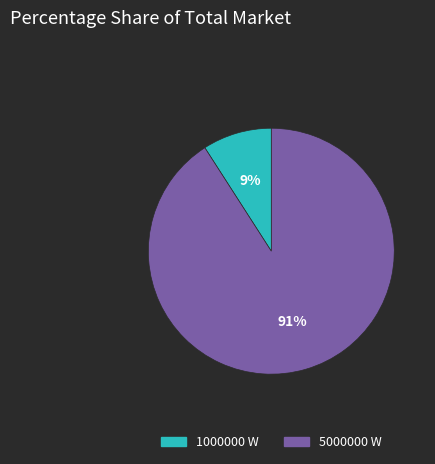

What percentage is the 5000000 W slice, to the nearest percent?

91%